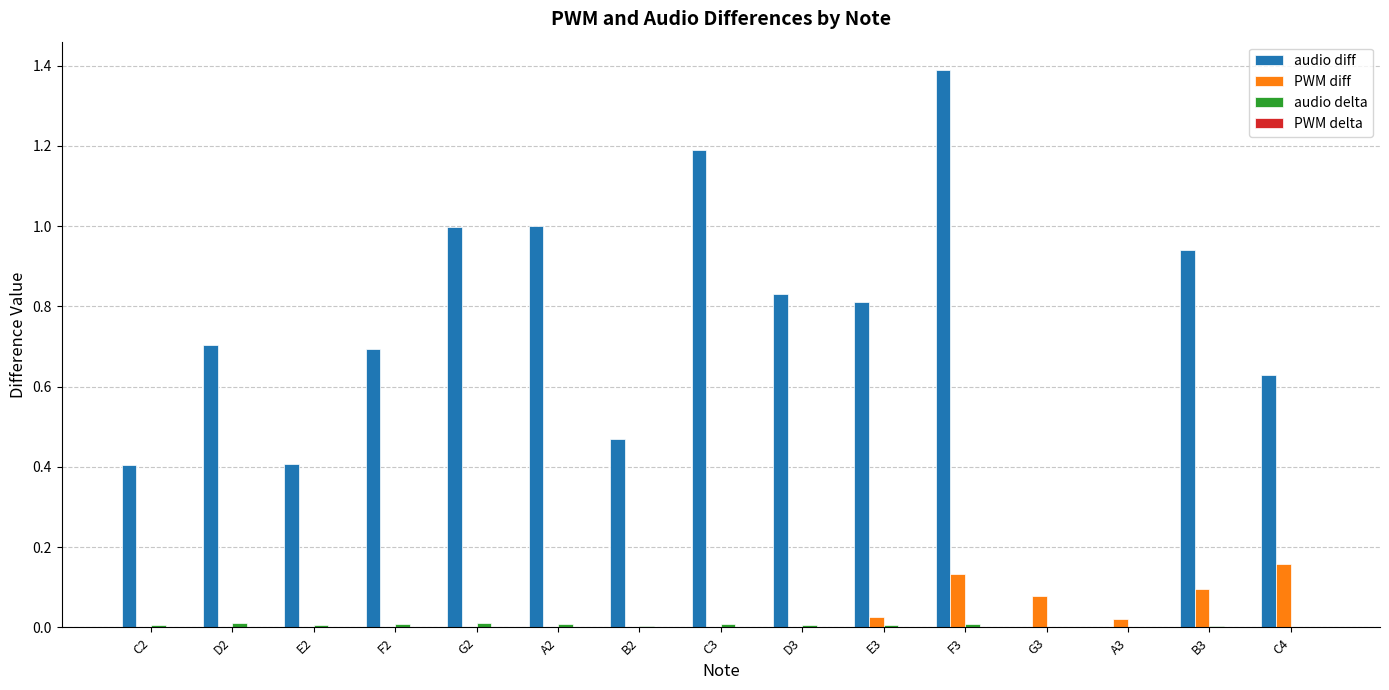

What is the total value across all series at C3?

1.2